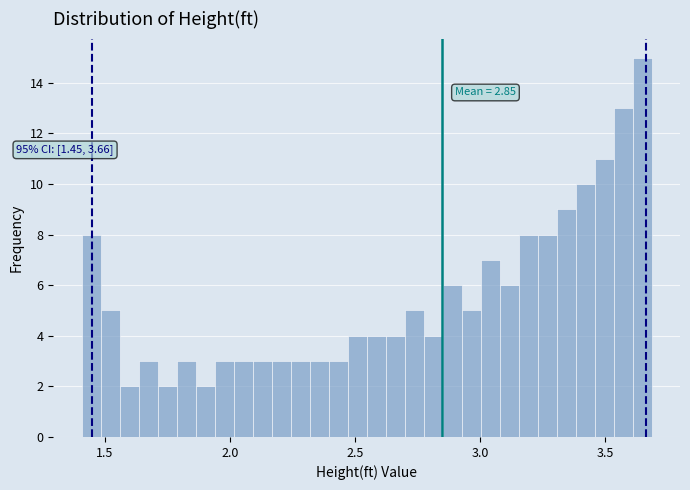

Read against the x-axis, roughly where is the centre of the tallest bar?

3.65